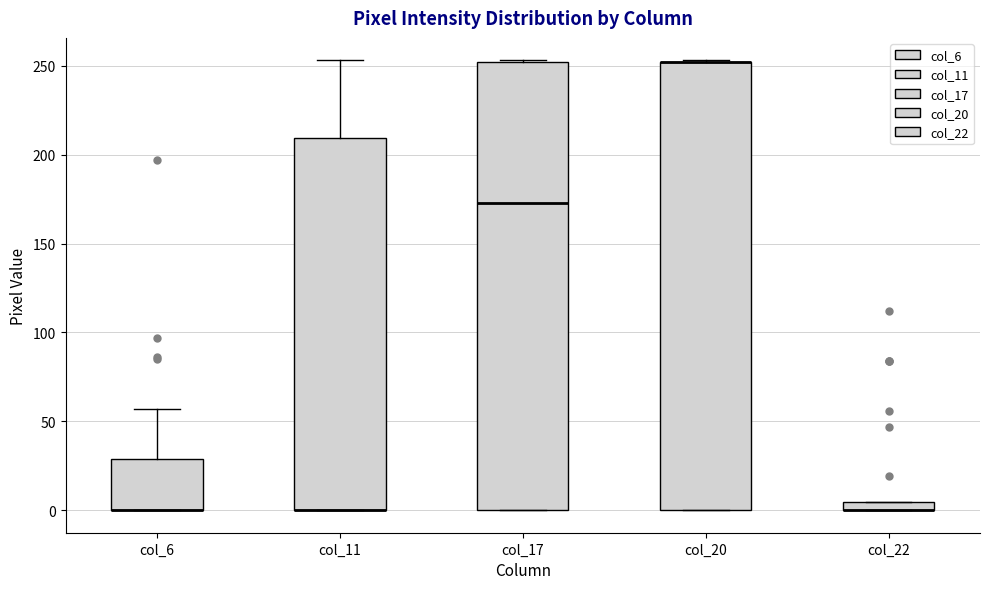

Where does the median line of the box for col_17 sit on the y-axis? The values are not printed on the chart, so give them approximately, as read against the axis.

175